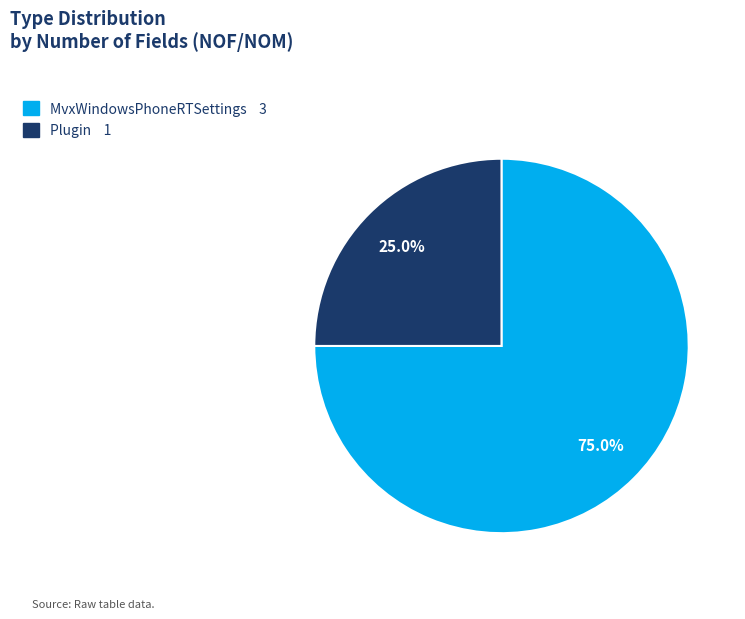

What portion of the pie excludes Plugin?

75.0%